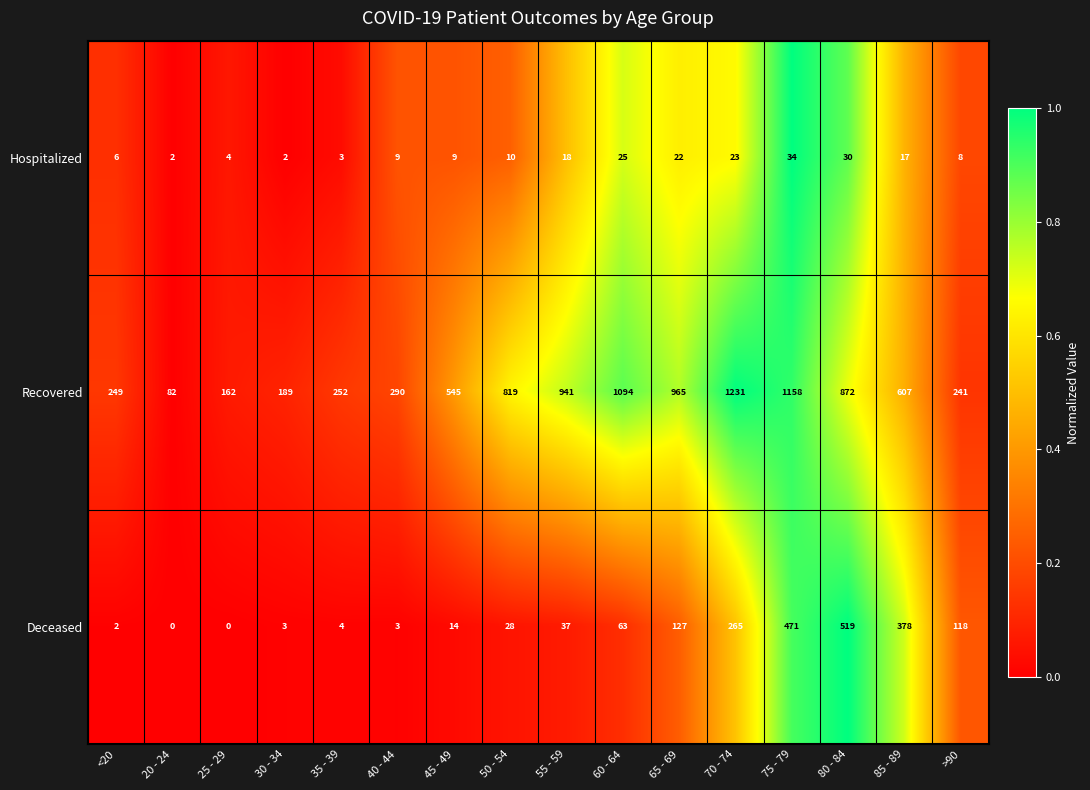

The value of Recovered at >90 is 241. True or false?

True